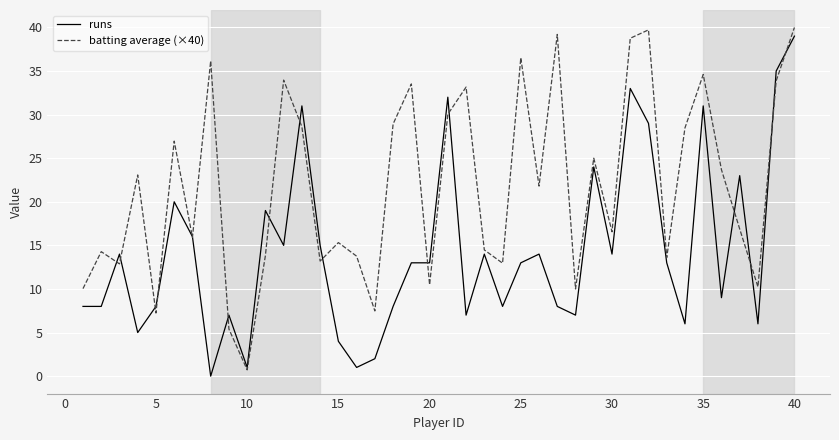

What is the greatest value displayed?

40.0